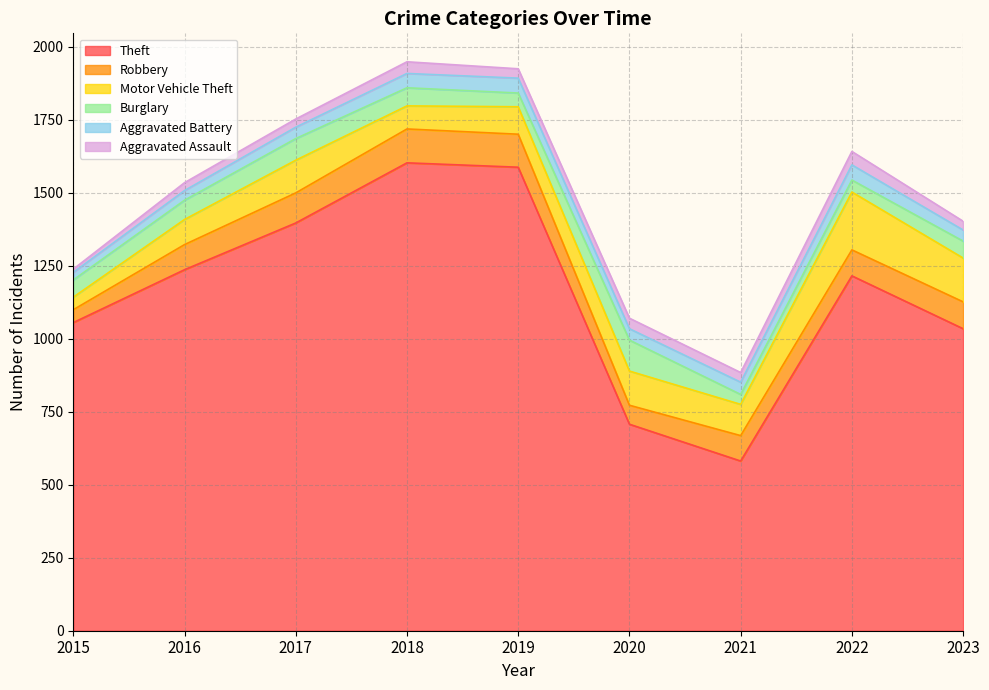

Does the chart have visible grid lines?

Yes